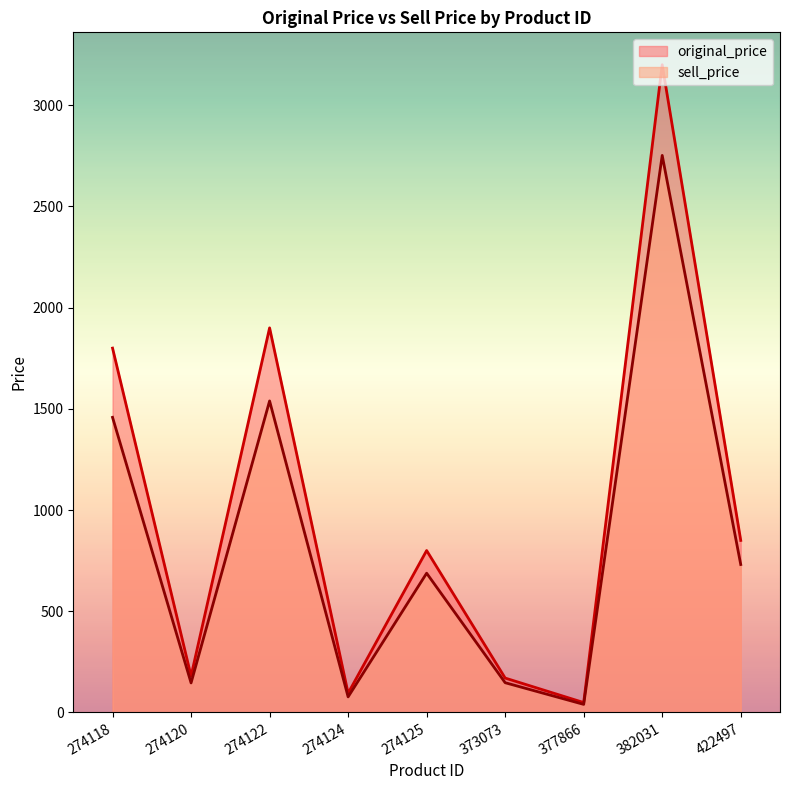

What is the smallest value displayed?

40